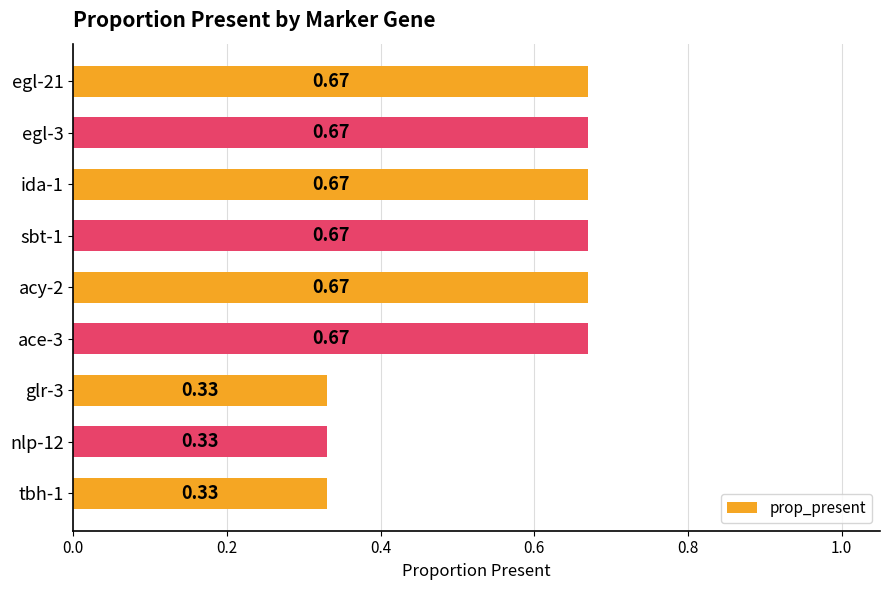

Which has a higher value, ace-3 or glr-3?

ace-3